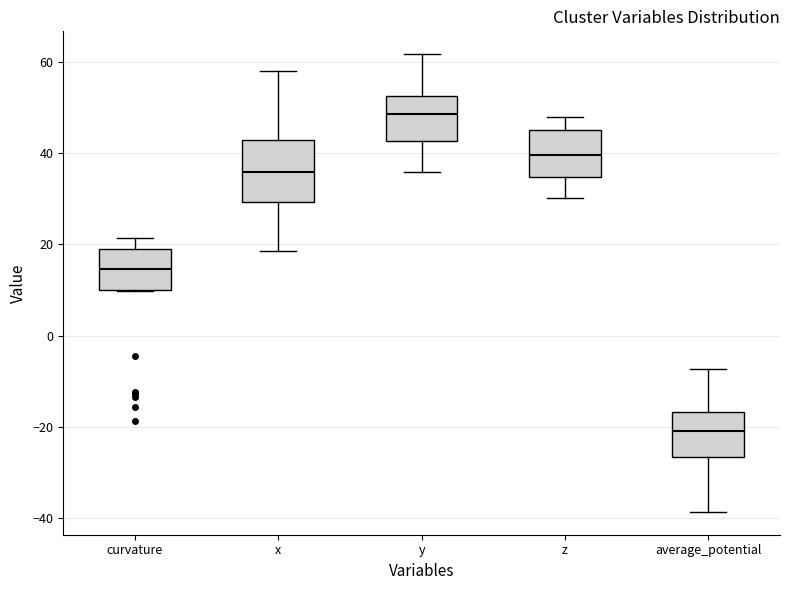

Where does the median line of the box for curvature sit on the y-axis? The values are not printed on the chart, so give them approximately, as read against the axis.

14